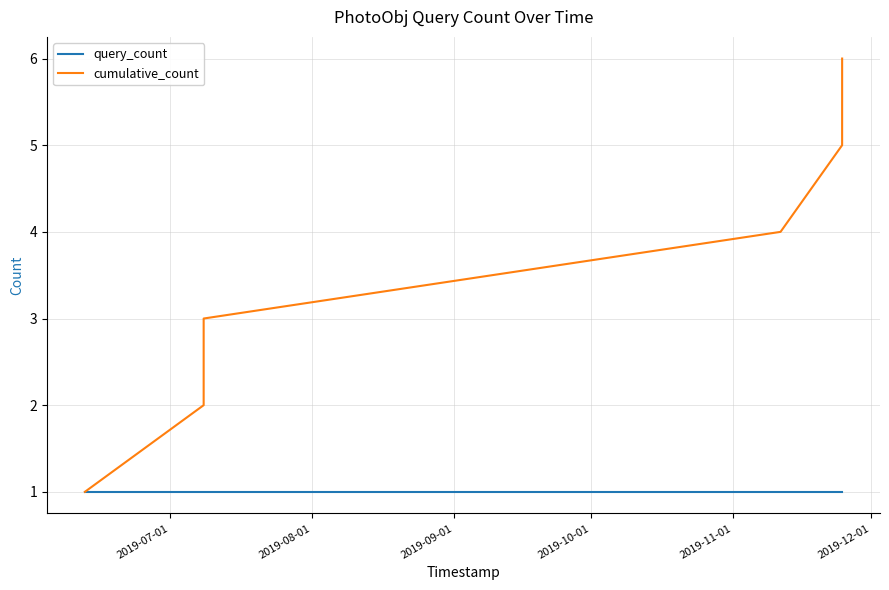

Reading right to left, what are all the values shown in this chart?

query_count: 1	1	1	1	1	1
cumulative_count: 6	5	4	3	2	1